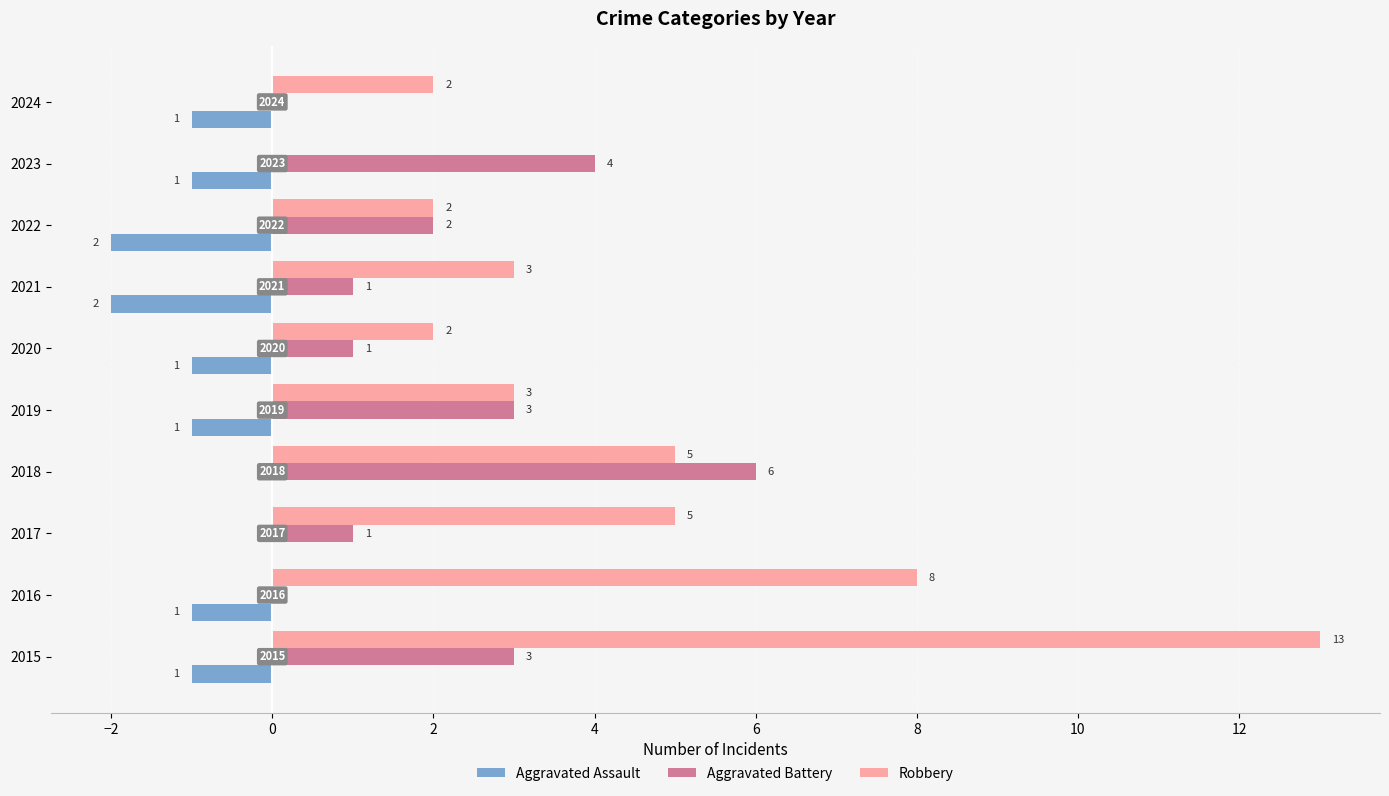

Which series has the largest total across all categories?

Robbery